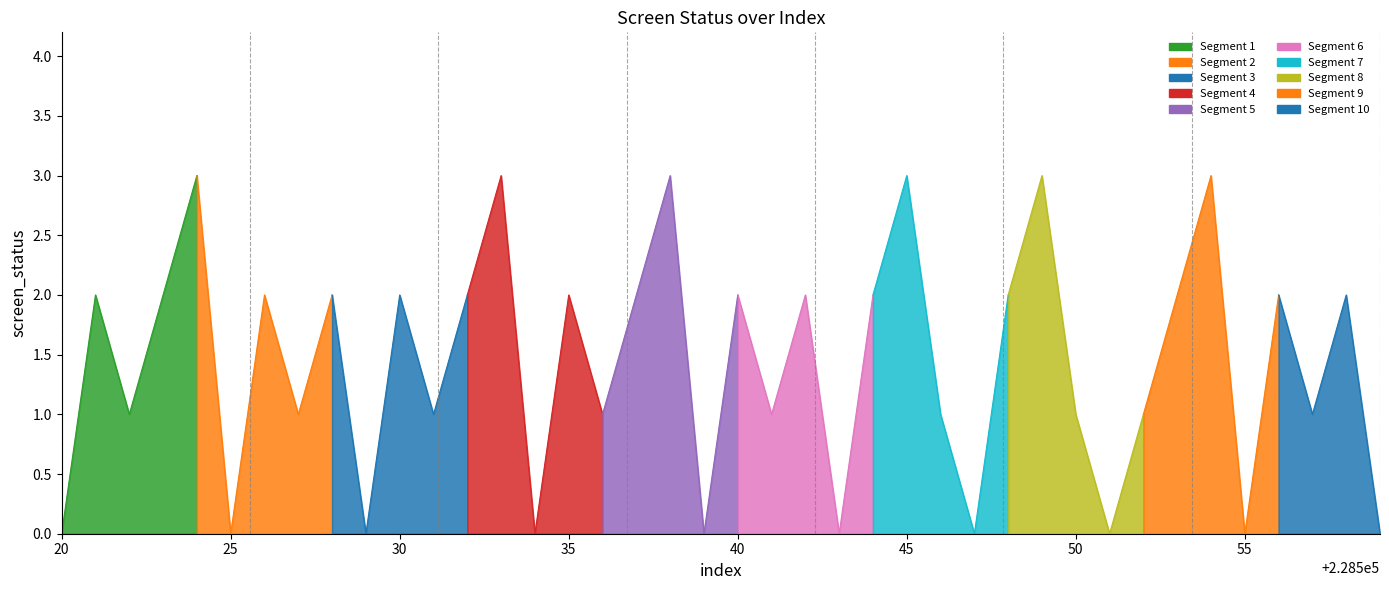

Reading left to right, transcribe all the data shown in this chart.

228520=0	228521=2	228522=1	228523=2	228524=3	228525=0	228526=2	228527=1	228528=2	228529=0	228530=2	228531=1	228532=2	228533=3	228534=0	228535=2	228536=1	228537=2	228538=3	228539=0	228540=2	228541=1	228542=2	228543=0	228544=2	228545=3	228546=1	228547=0	228548=2	228549=3	228550=1	228551=0	228552=1	228553=2	228554=3	228555=0	228556=2	228557=1	228558=2	228559=0